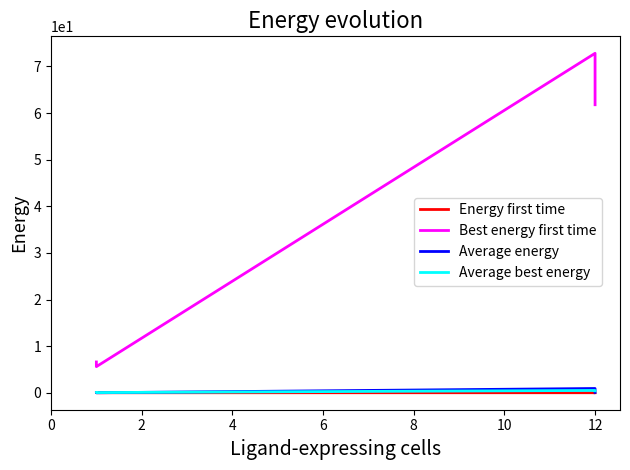

At 12, list the series in order from largest to smallest.

Best energy first time, Average energy, Average best energy, Energy first time